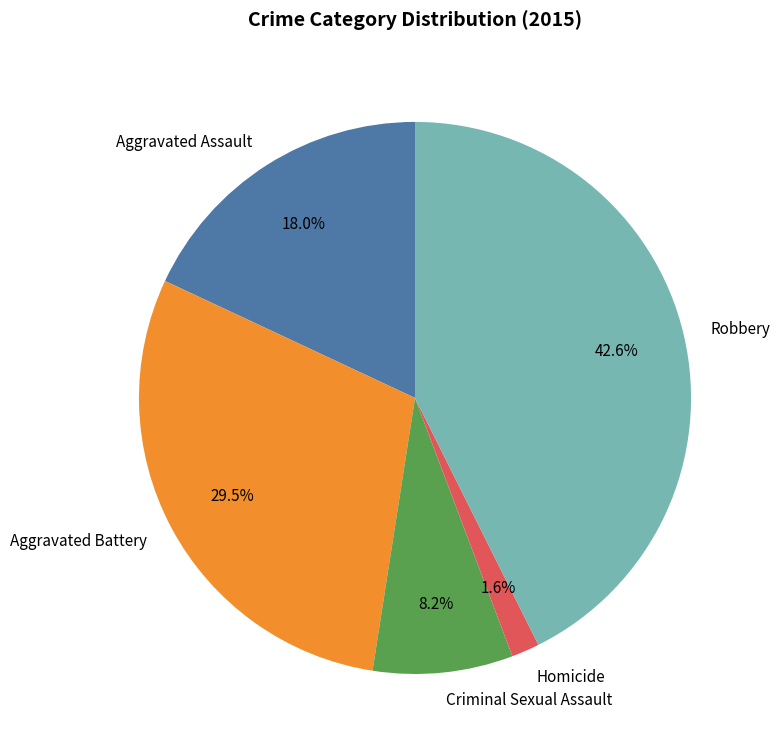

Which category has the smallest portion of the pie?

Homicide